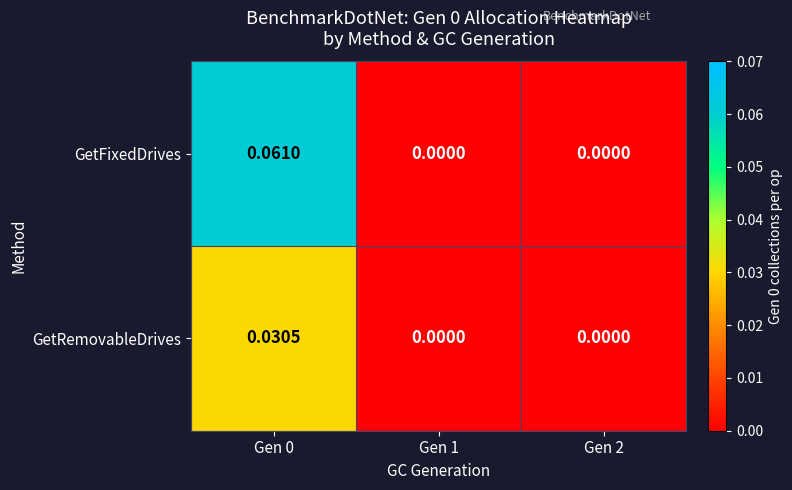

Rank the series by their average value, from lowest to highest.

GetRemovableDrives, GetFixedDrives